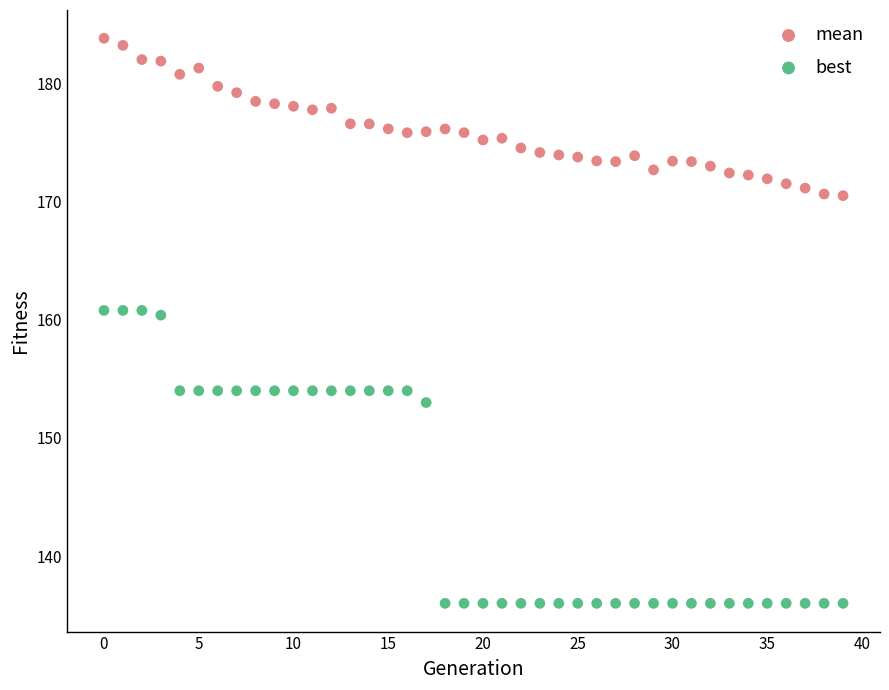

Across all data points, what is the range of Y values (max minus min)?

47.8